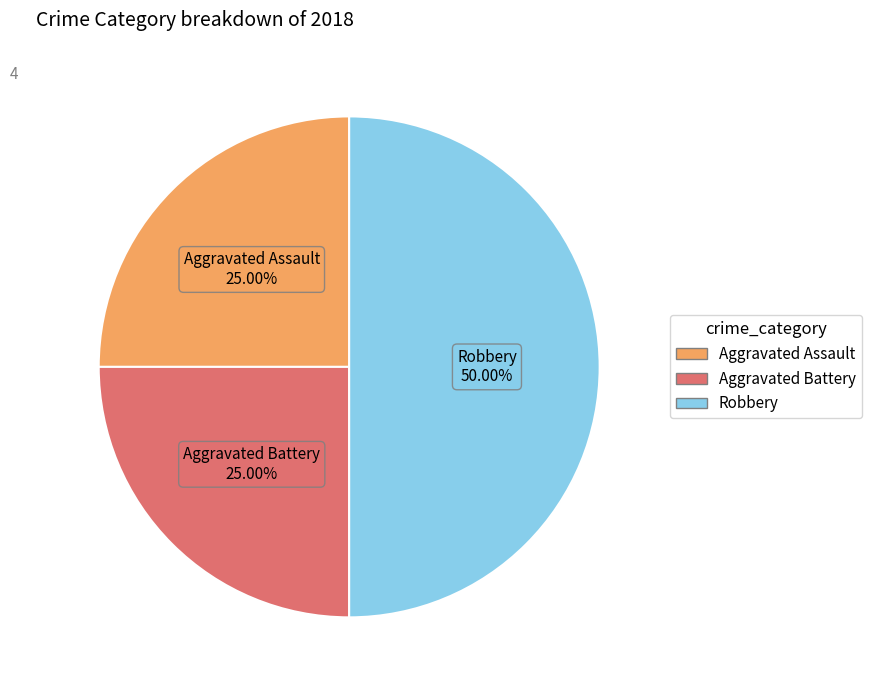

To the nearest percent, what is the difference between the largest and smallest slice percentages?

25%